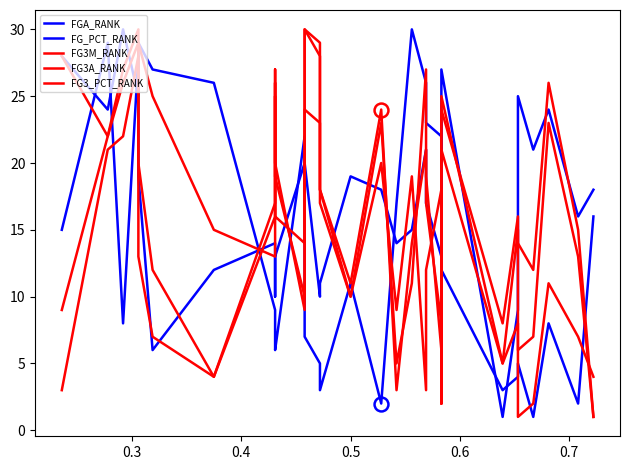

What is the average value of the FG3A_RANK series?

16